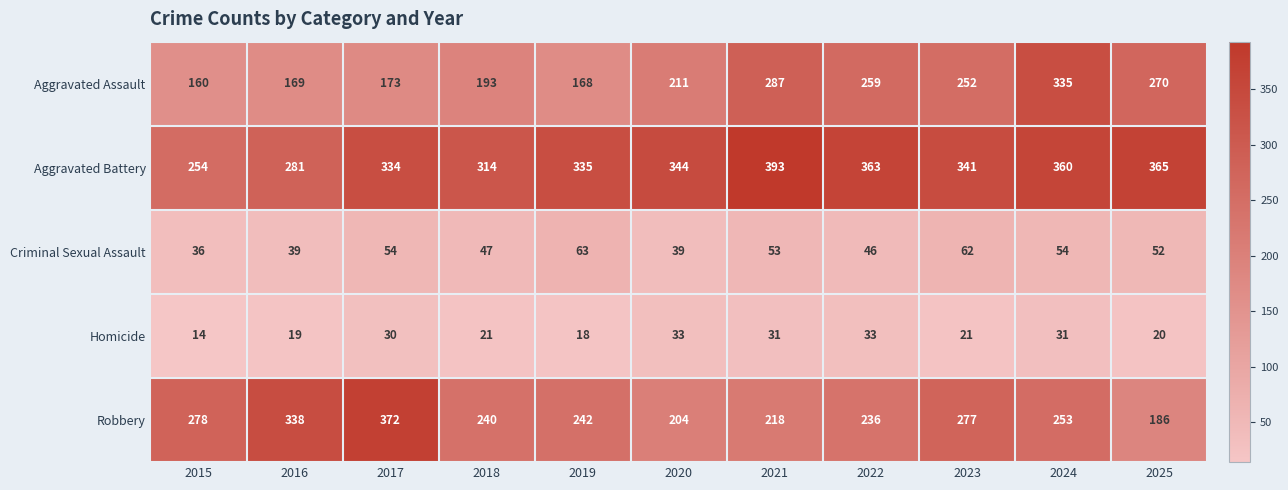

List the series in order of their peak value, highest first.

Aggravated Battery, Robbery, Aggravated Assault, Criminal Sexual Assault, Homicide